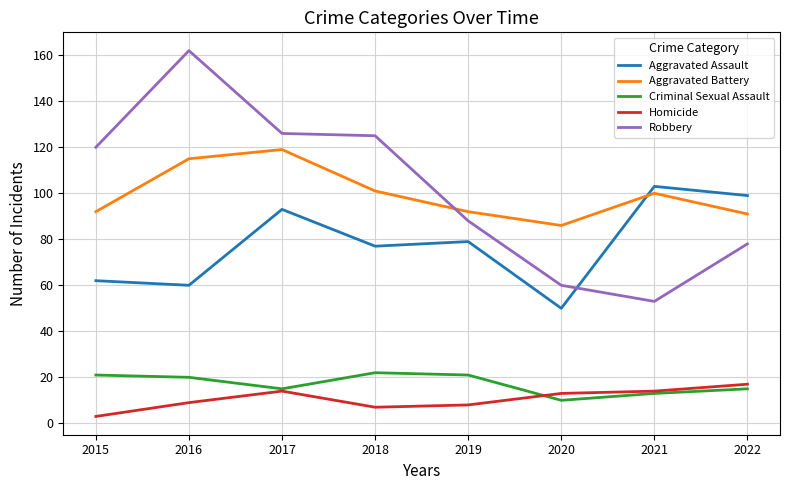

What is the difference between the maximum and minimum values in the Criminal Sexual Assault series?

12